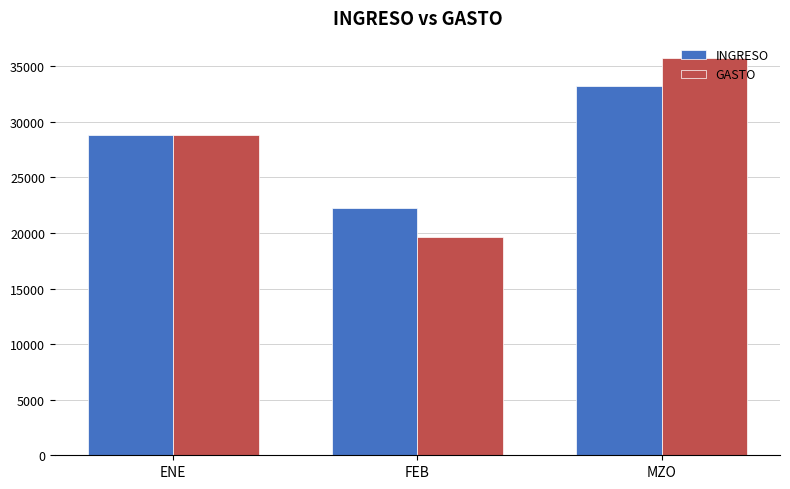

Which series has the widest spread of values?

GASTO